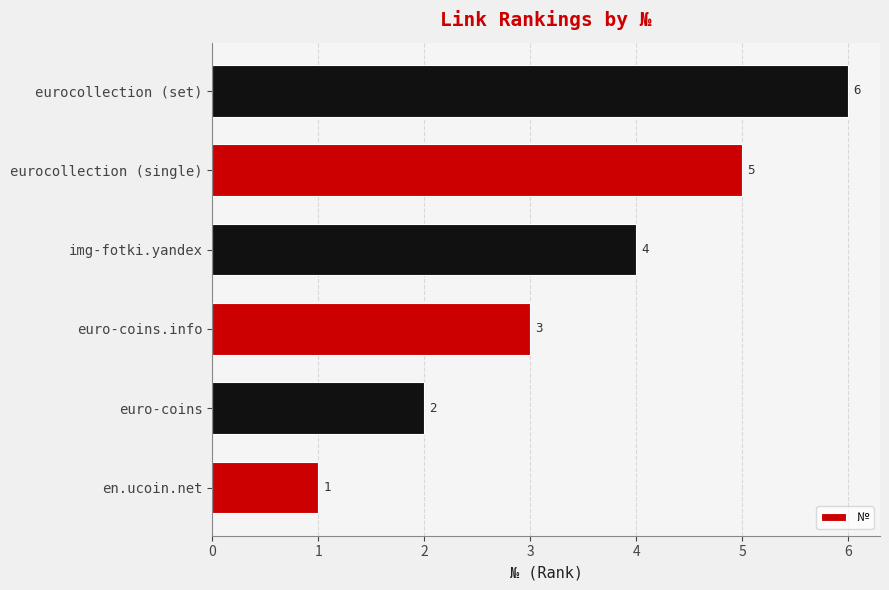

What is the difference between the second highest and second lowest values?

3